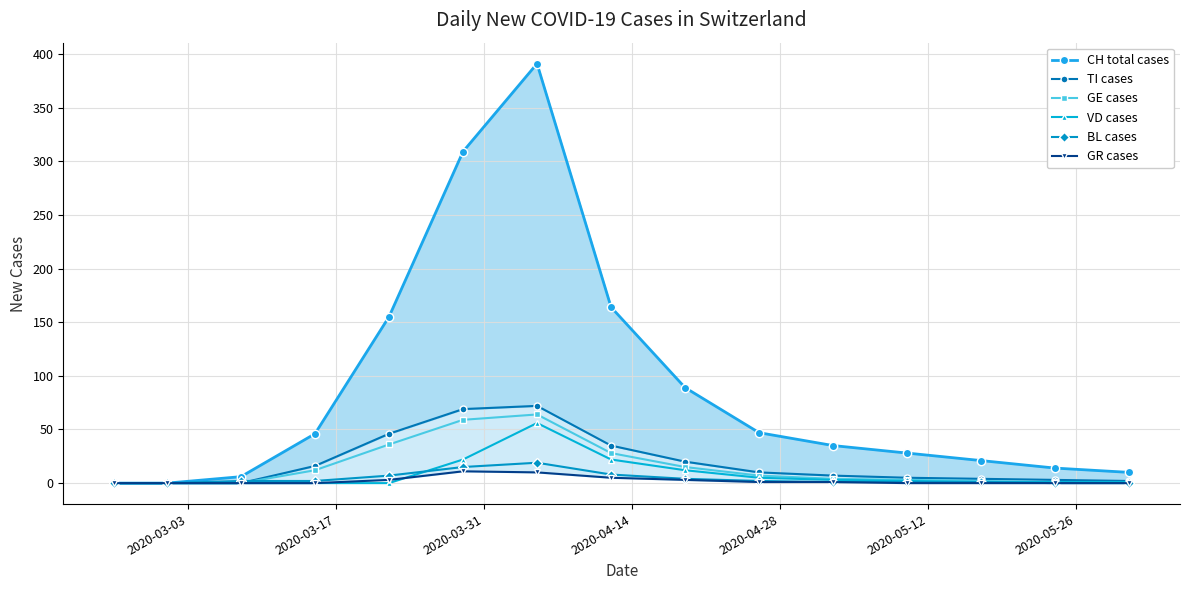

What is the highest value of the VD cases series?

56